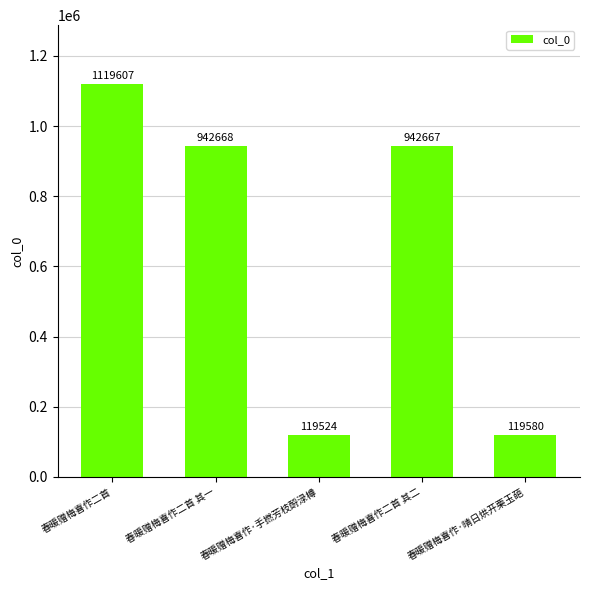

What is the difference between the values at 春暖赠梅喜作二首 其一 and 春暖赠梅喜作·晴日烘开栗玉葩?

823088